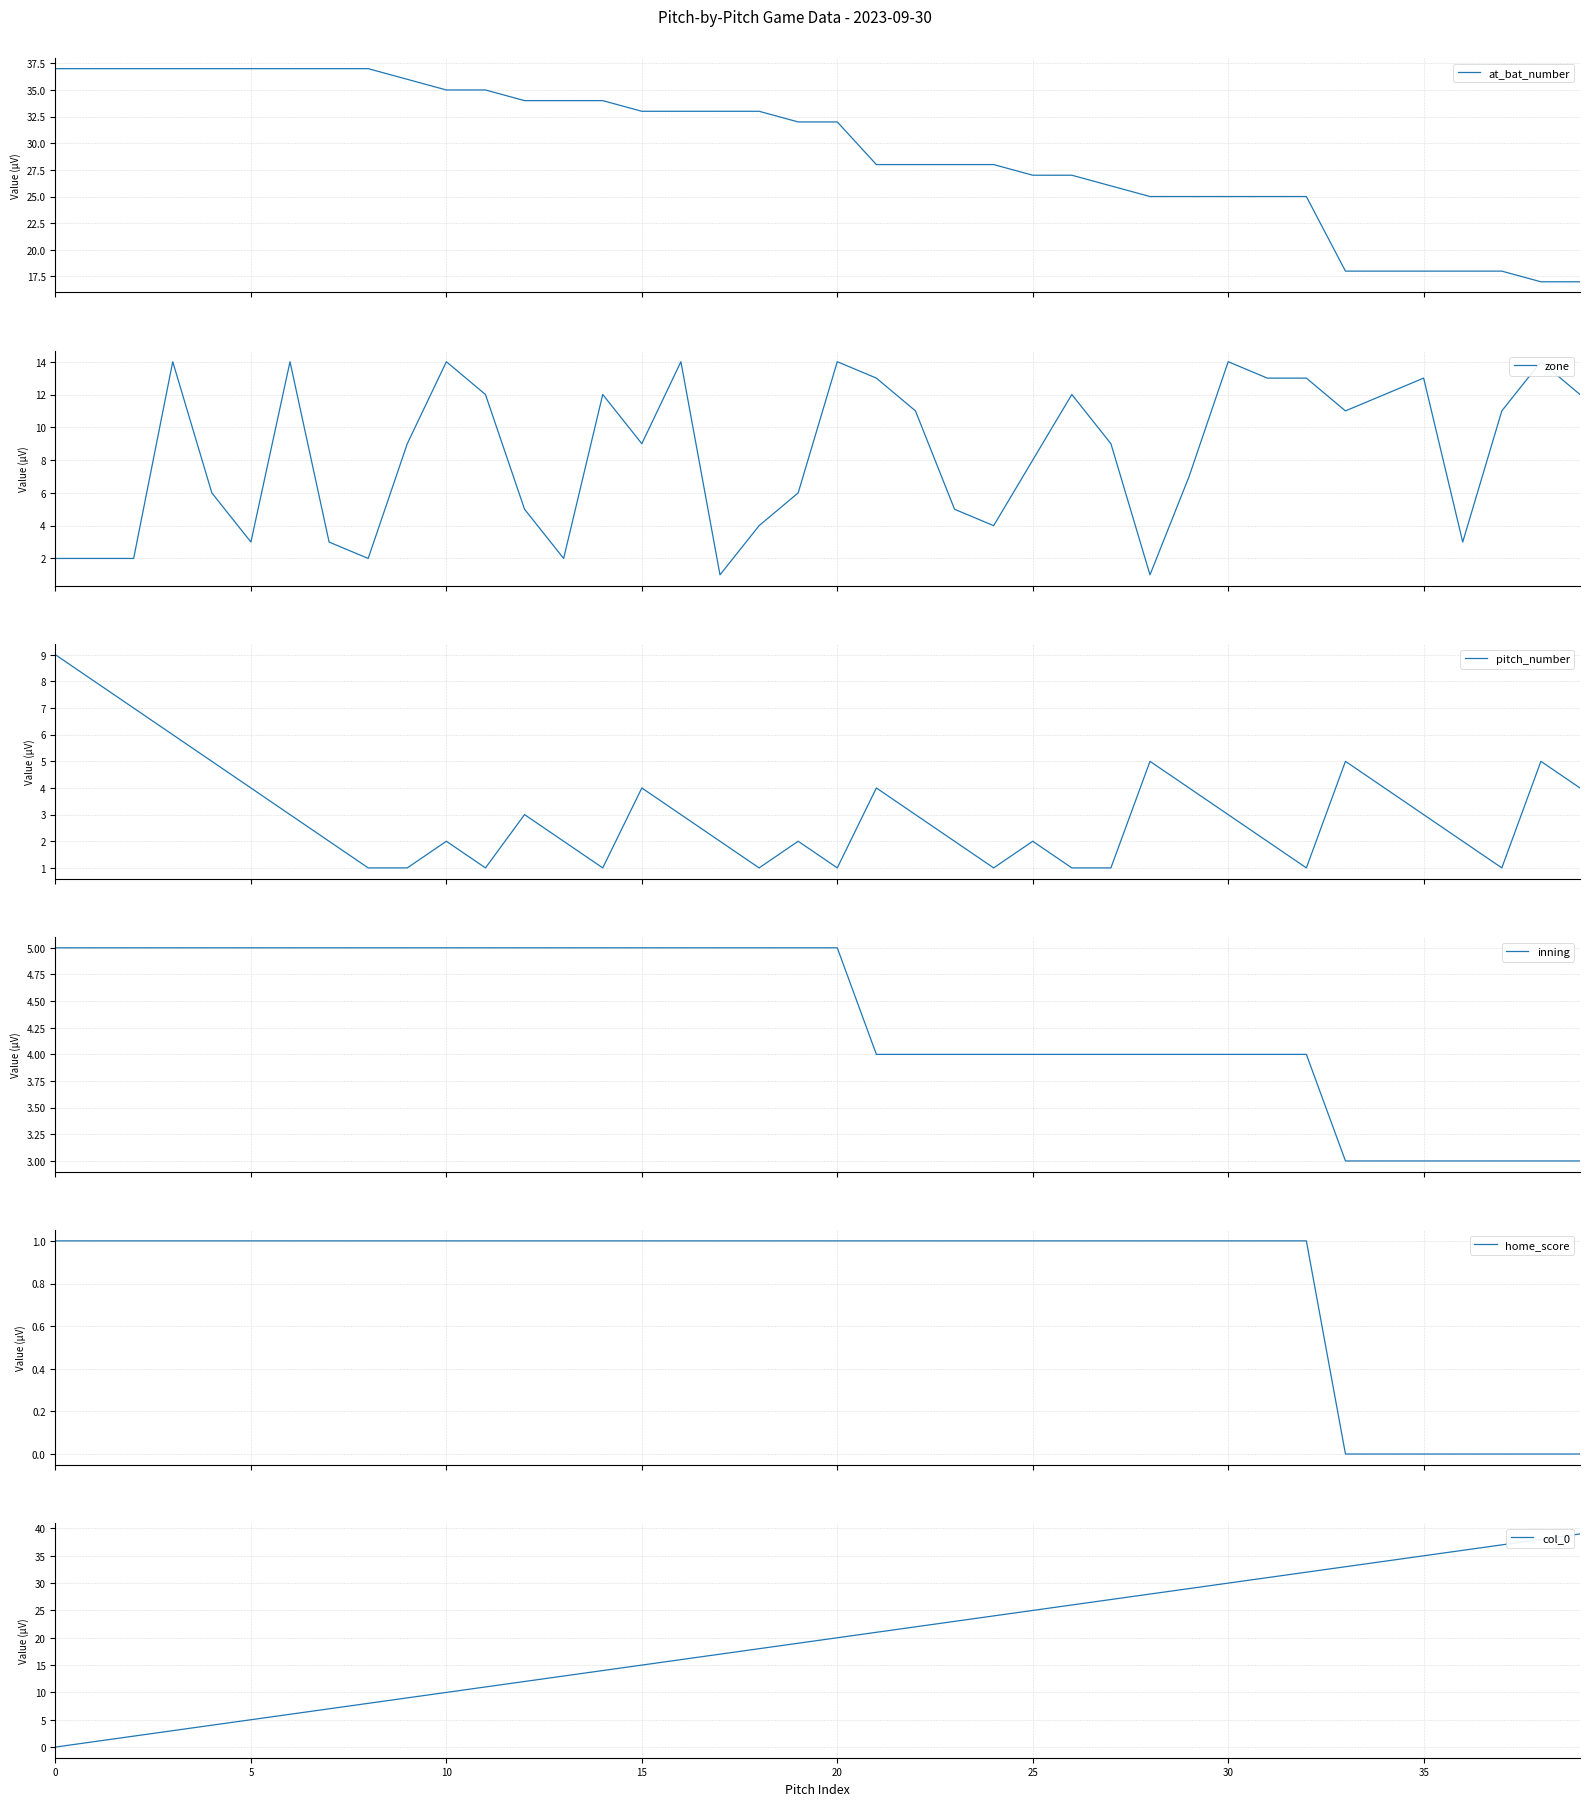

How many lines are shown in the chart?

6